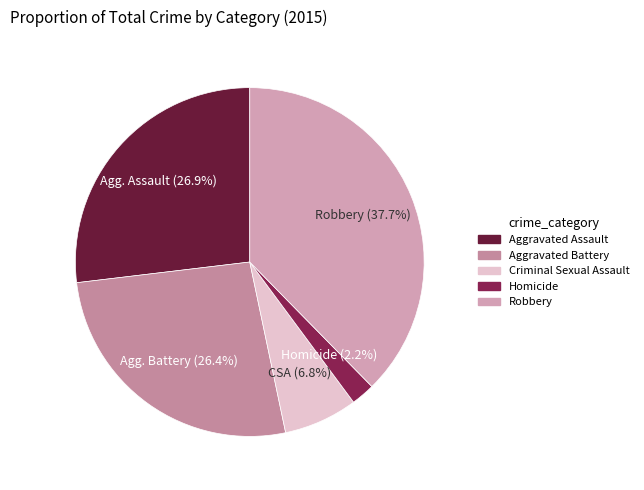

To the nearest percent, what is the difference between the largest and smallest slice percentages?

35%